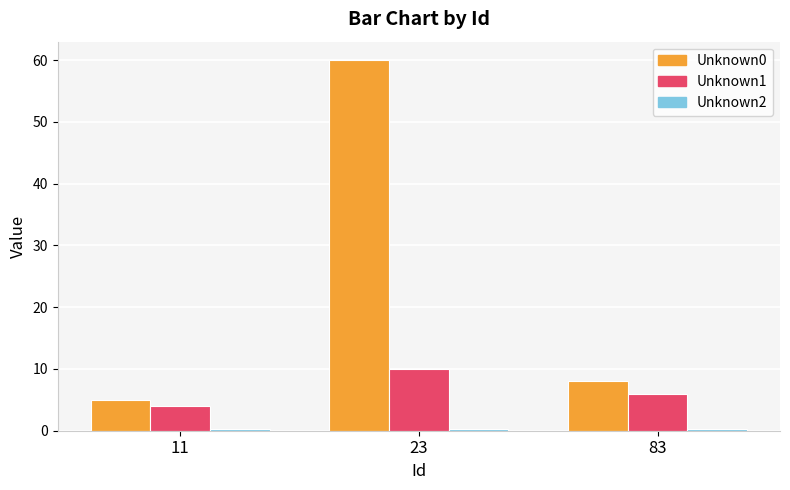

Which series has the widest spread of values?

Unknown0